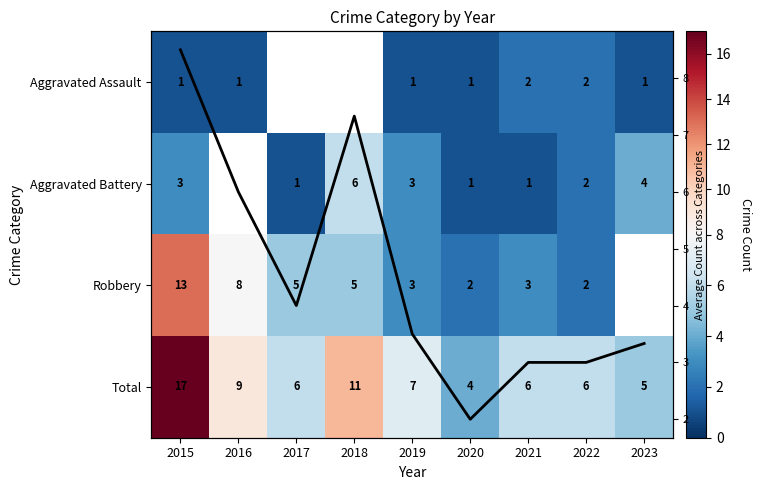

At which label does Aggravated Battery reach its minimum?

2017